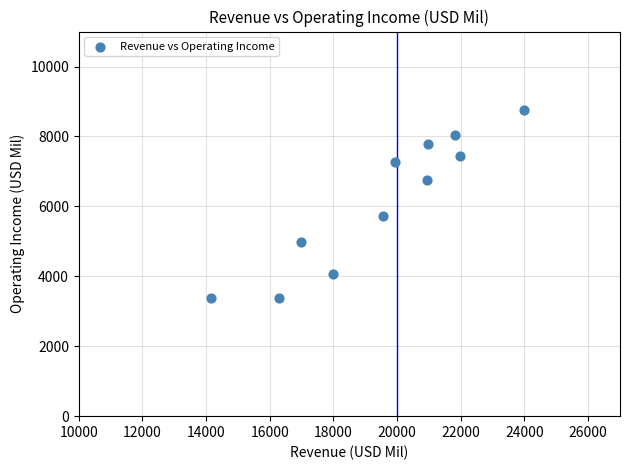

What Y value in the scatter plot is closest to 6064?

5724